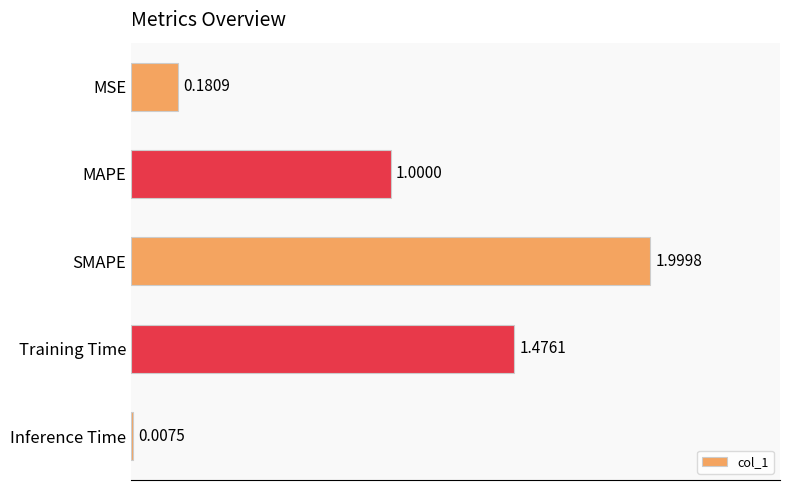

List the labels in order of value, smallest first.

Inference Time, MSE, MAPE, Training Time, SMAPE